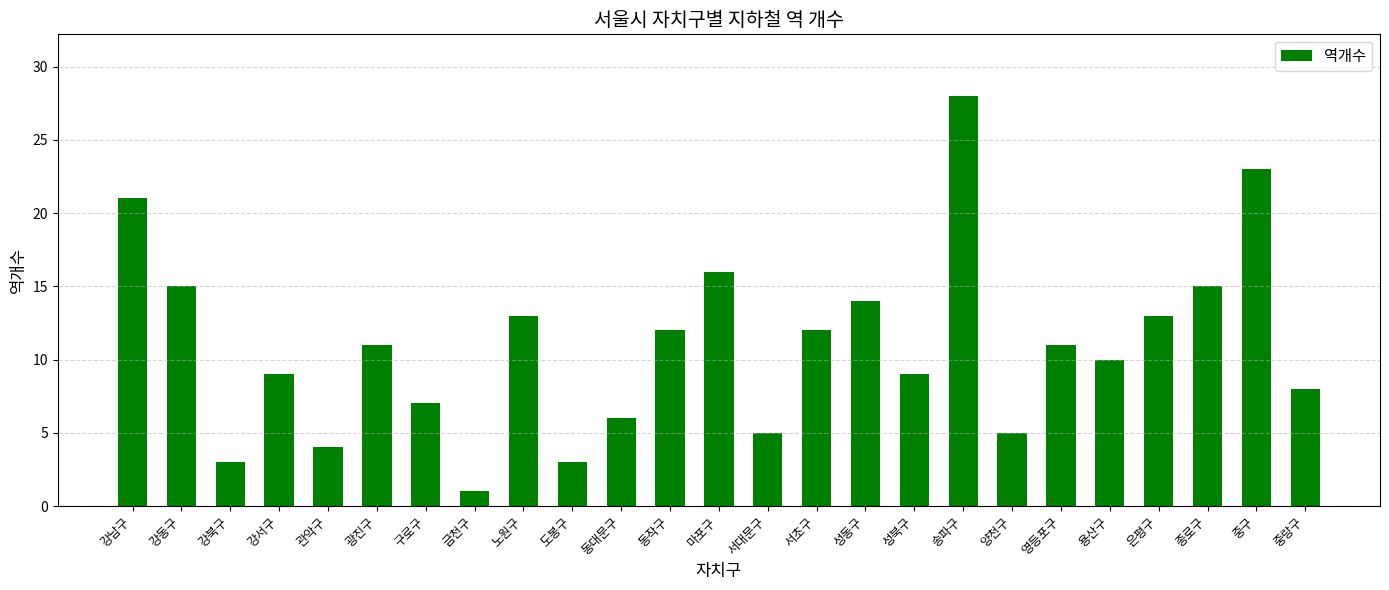

How many data points are less than 11?

12